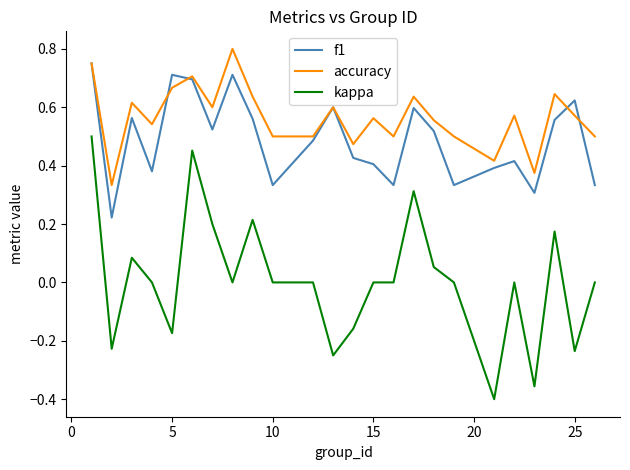

Does the chart have visible grid lines?

No